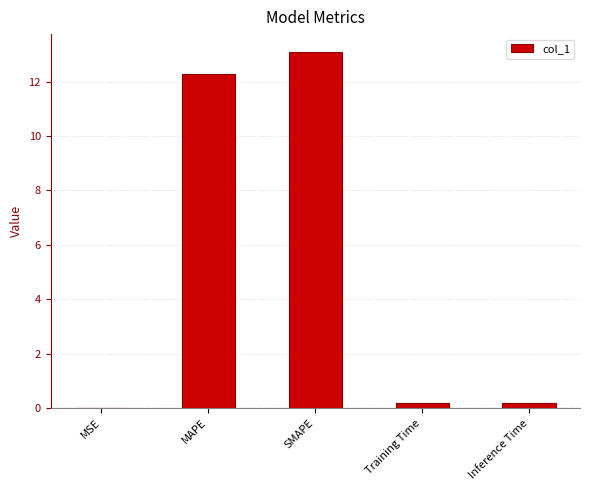

What is the approximate value at SMAPE?

13.1